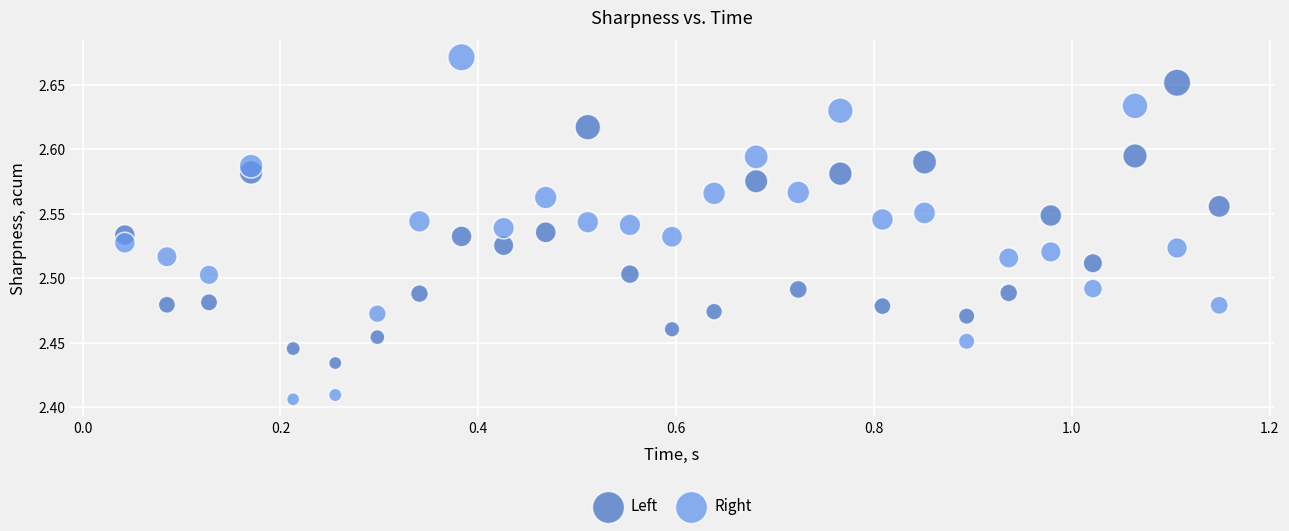

Across all data points, what is the range of X values (max minus min)?

1.1